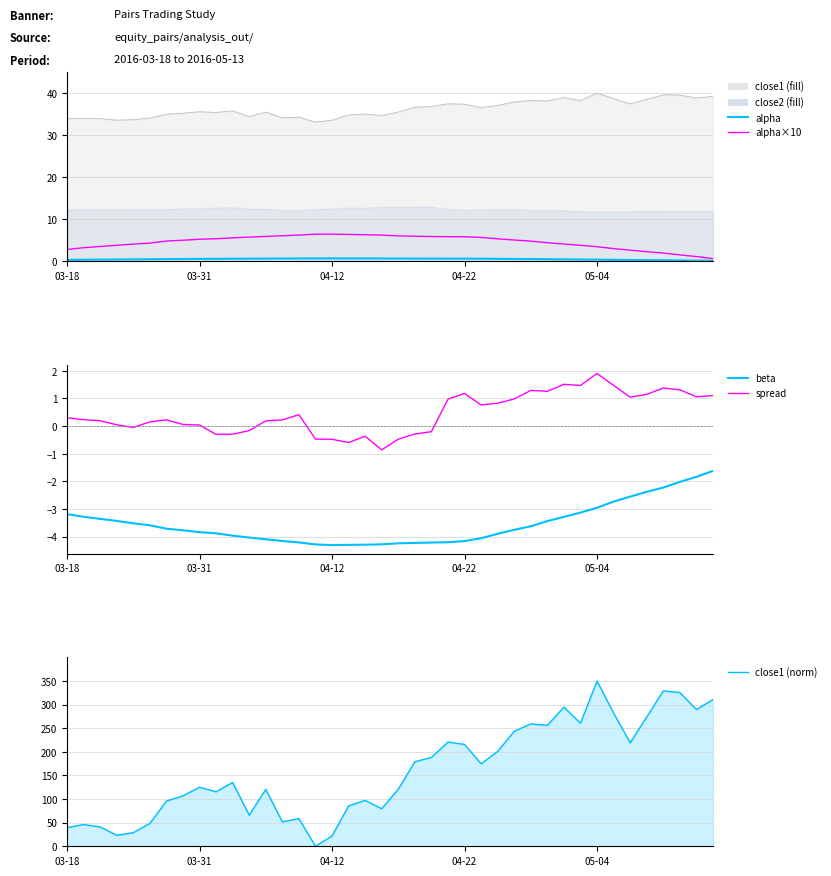

Does the chart display data point markers on the line(s)?

No